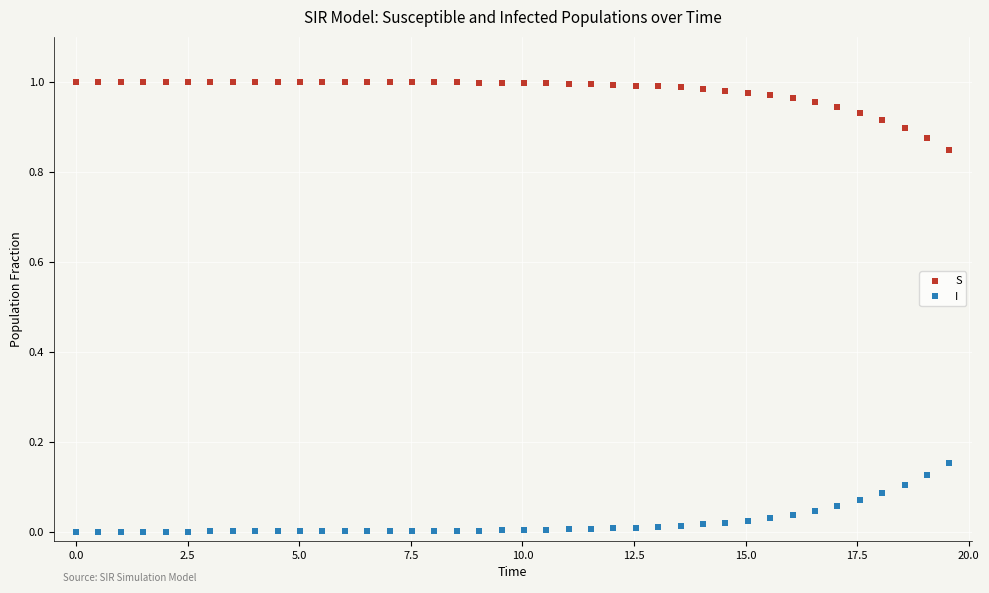

Across all data points, what is the range of X values (max minus min)?

19.6